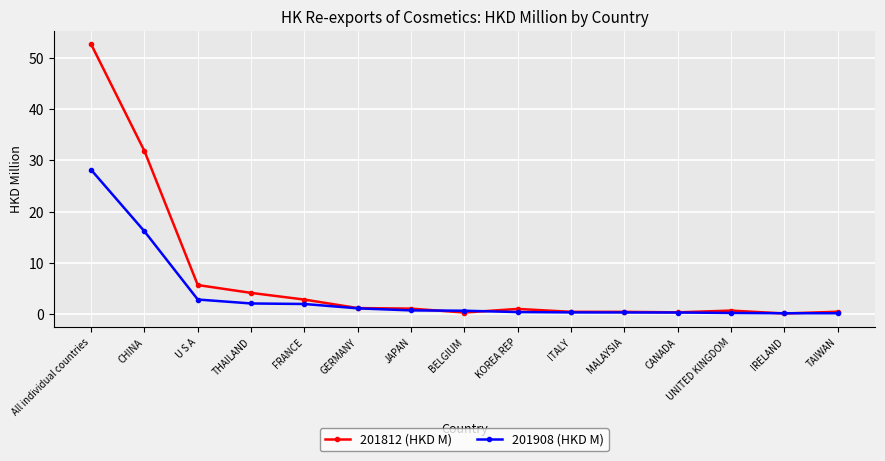

What is the difference between the second highest and minimum values in the 201908 (HKD M) series?

16.0